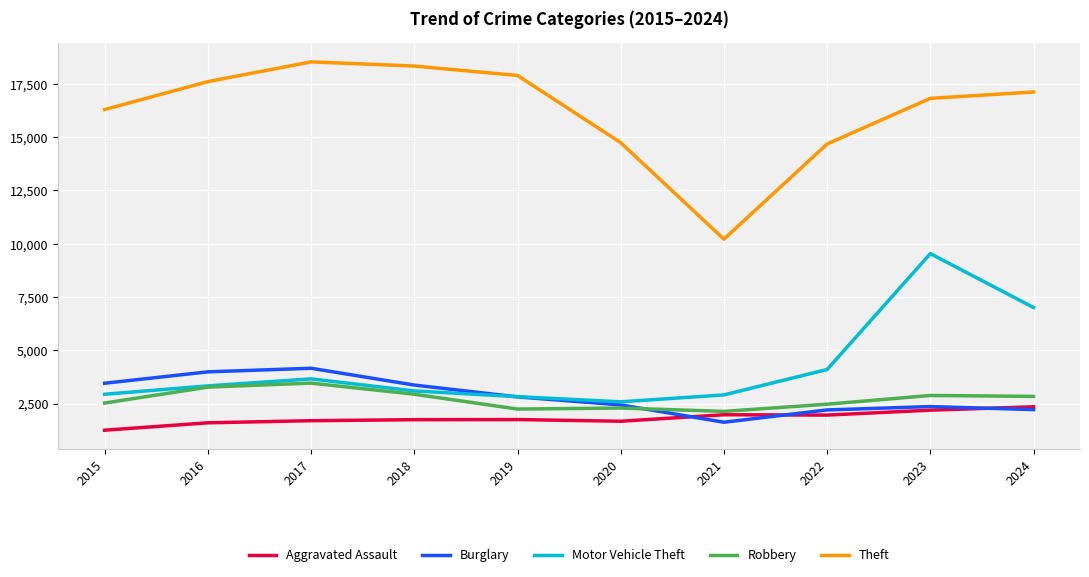

True or false: Motor Vehicle Theft has more than 2 interior local peaks.

False